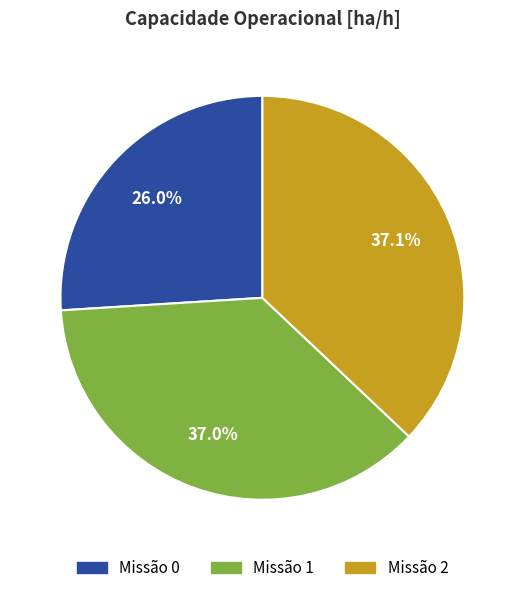

Is there a majority slice in this chart?

No